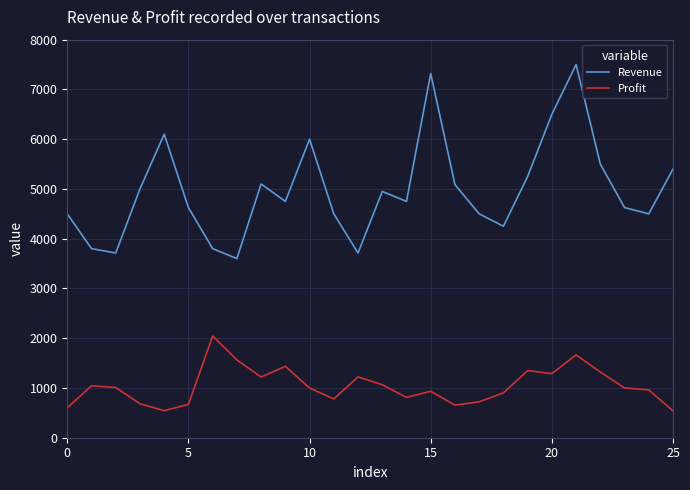

True or false: Revenue and Profit cross at least once.

False